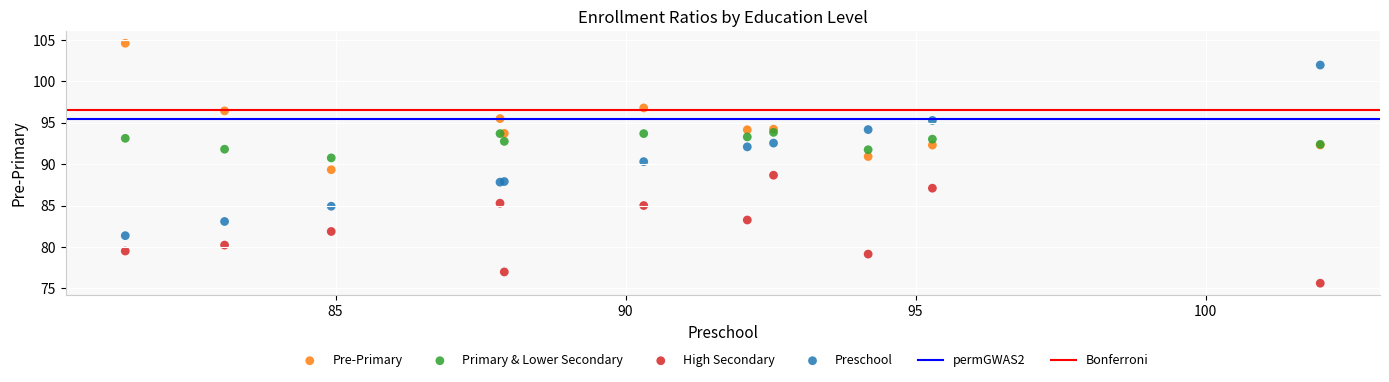

Which series has the largest Y range (max minus min)?

Preschool